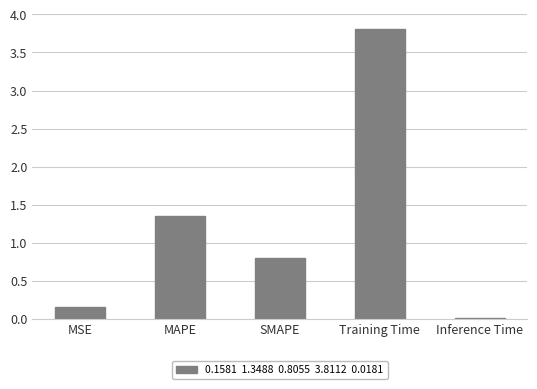

What is the change in value from MSE to MAPE?

+1.2